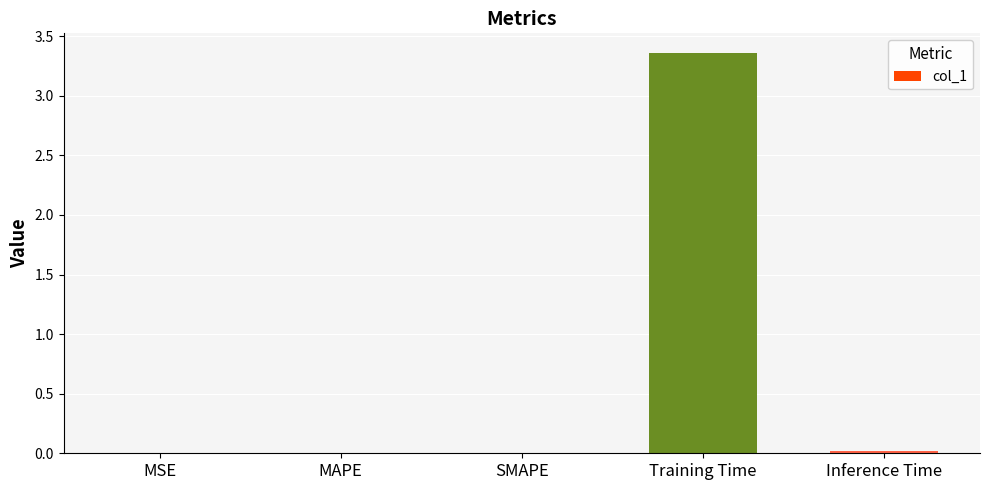

The value at Inference Time is 0.0. True or false?

True